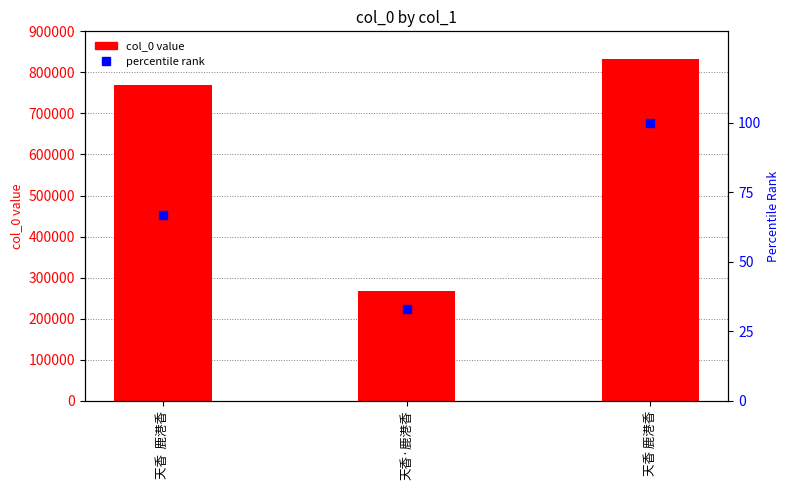

Which series reaches the maximum Y coordinate?

col_0